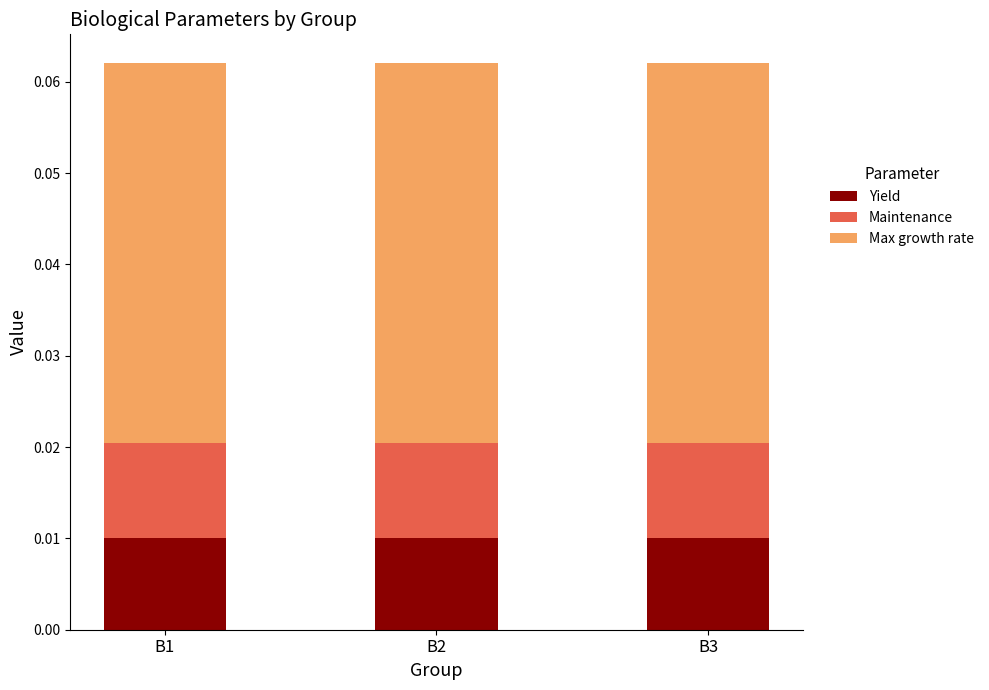

At how many categories does at least one series exceed 0?

3